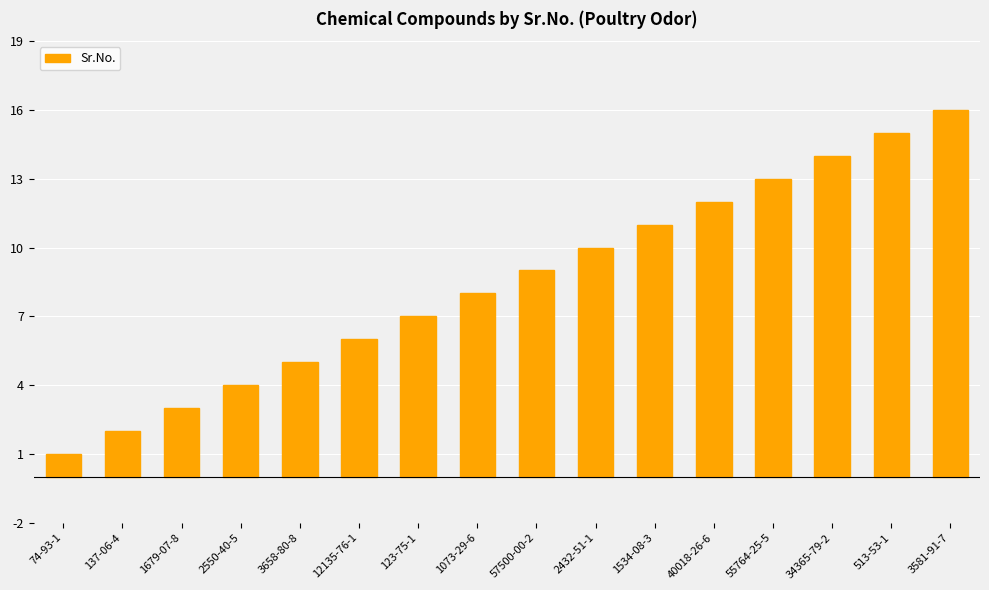

How many distinct data groups are displayed?

1